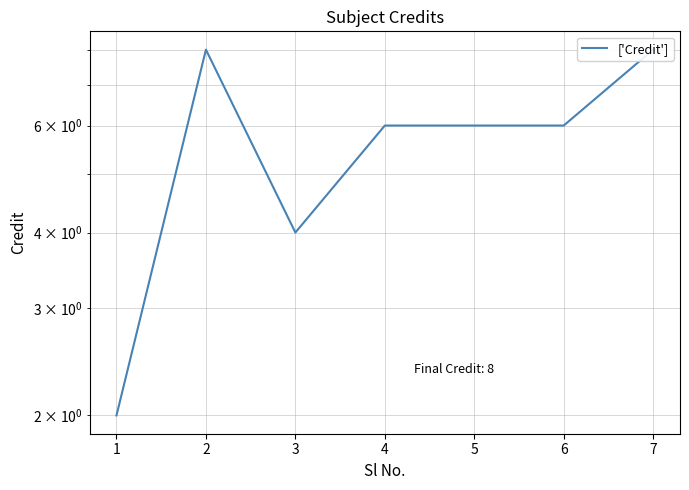

Reading left to right, transcribe all the data shown in this chart.

1=2	2=8	3=4	4=6	5=6	6=6	7=8